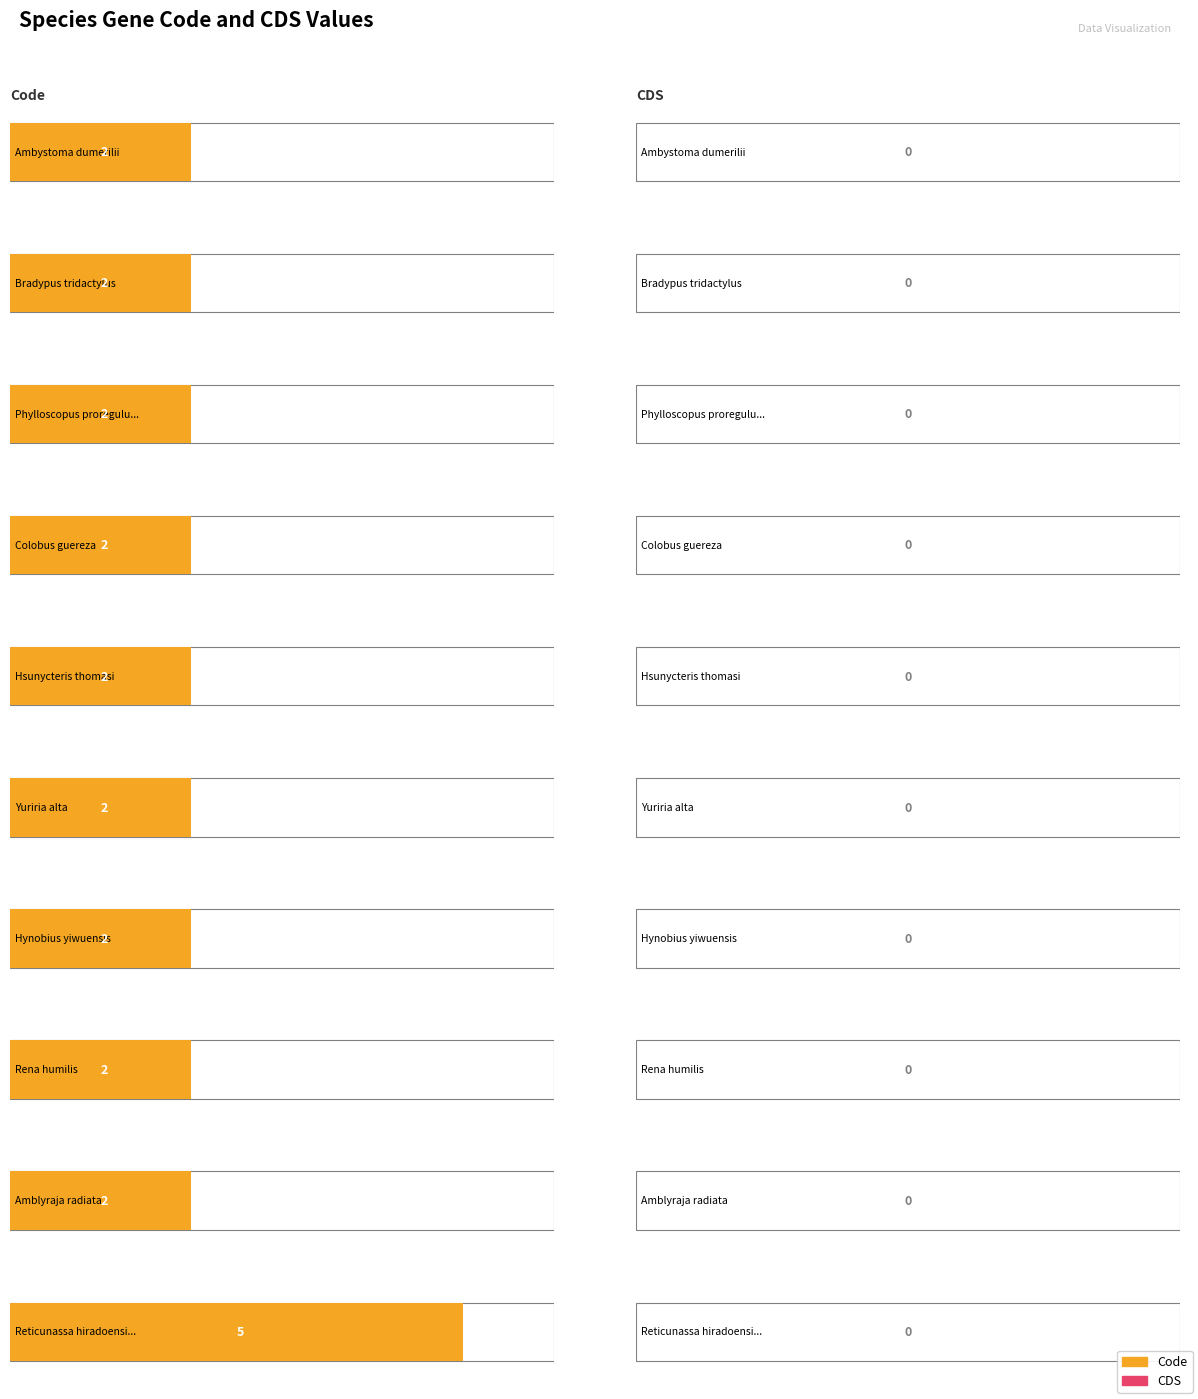

Rank the series by their maximum value, from lowest to highest.

CDS, Code